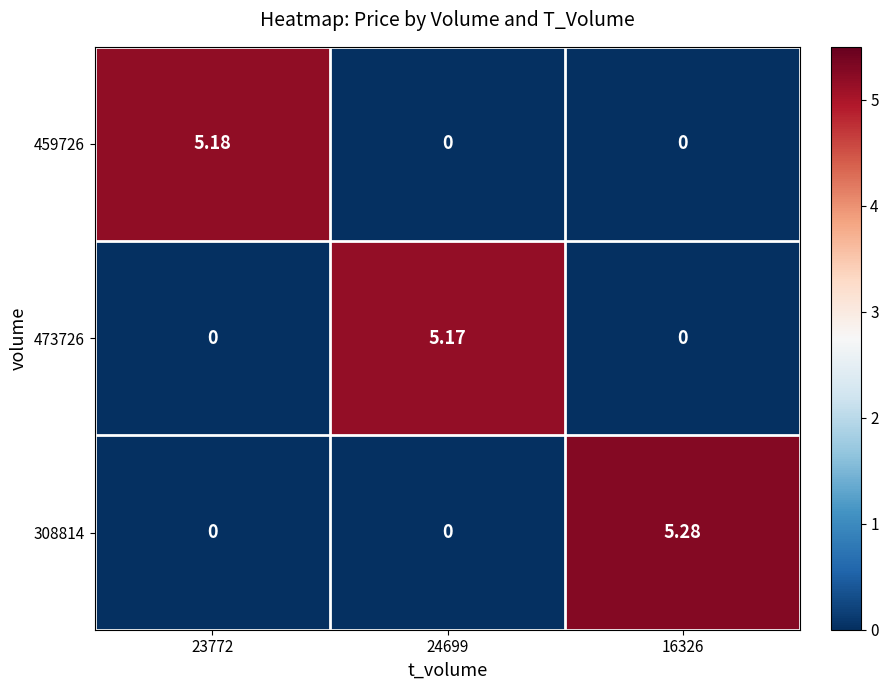

Is the value of 308814 at 23772 greater than the value of 473726 at 24699?

No